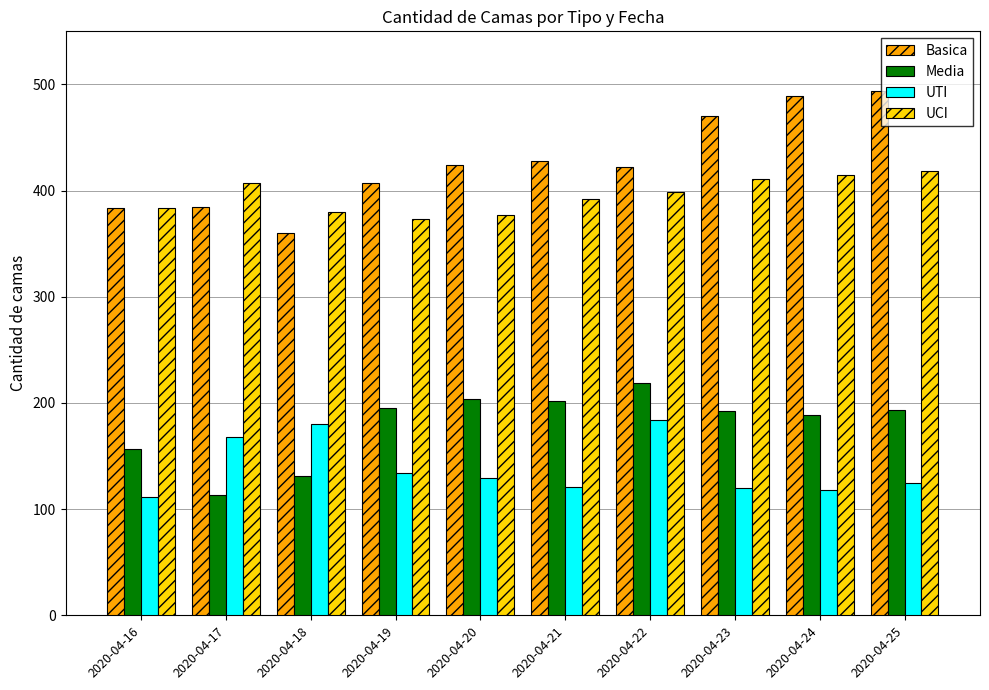

What are all the series names shown in the legend?

Basica, Media, UTI, UCI